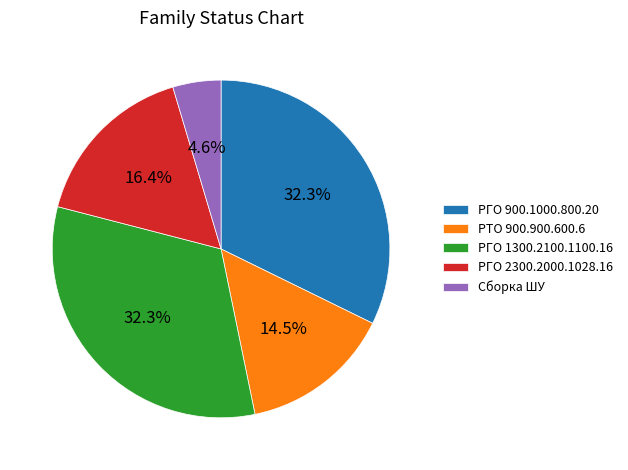

How many segments does this pie chart have?

5